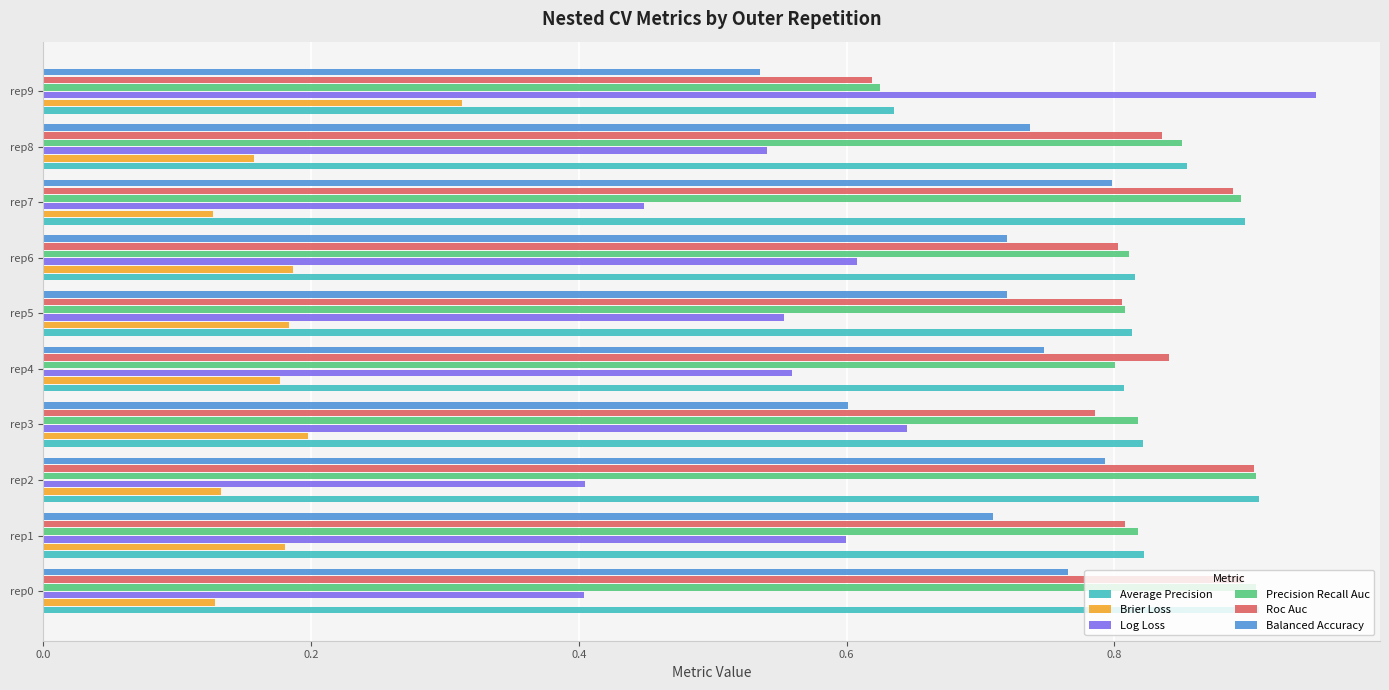

Between rep2 and rep6, which series saw the biggest shift?

Log Loss